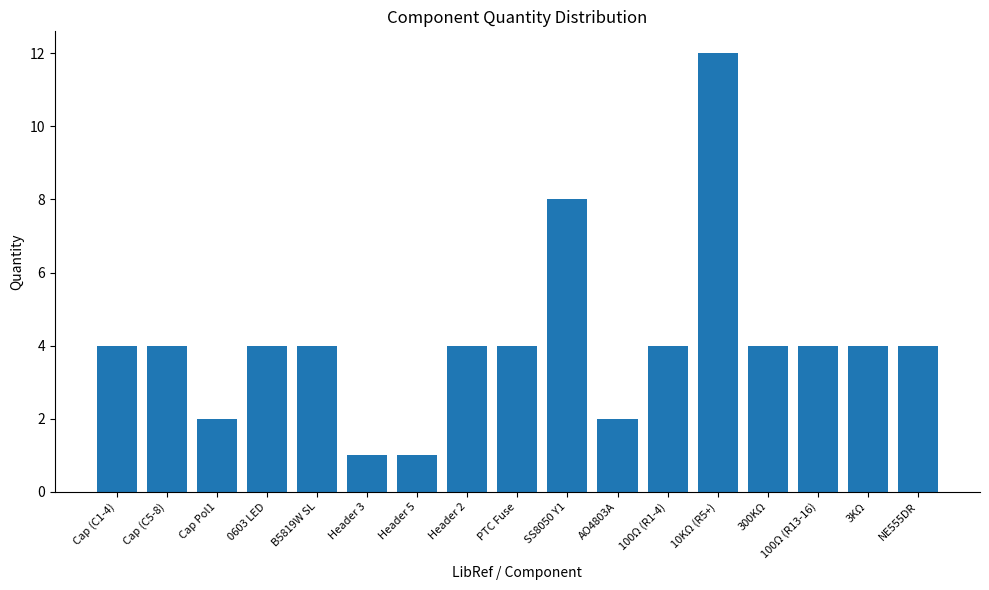

What is the average value?

4